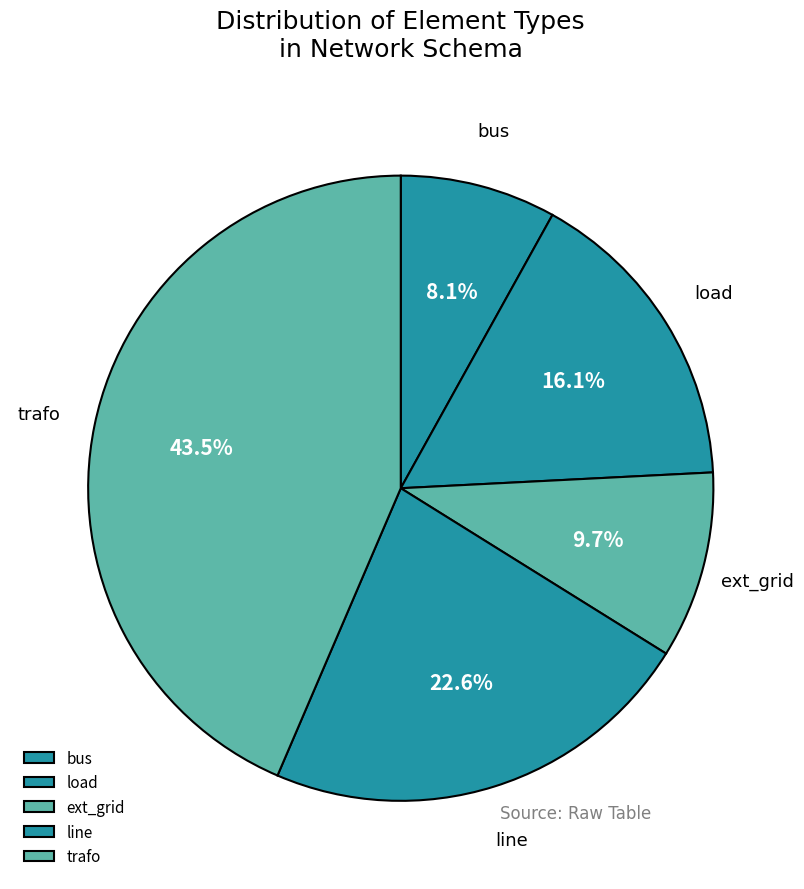

What percentage do trafo and bus together represent?

51.6%